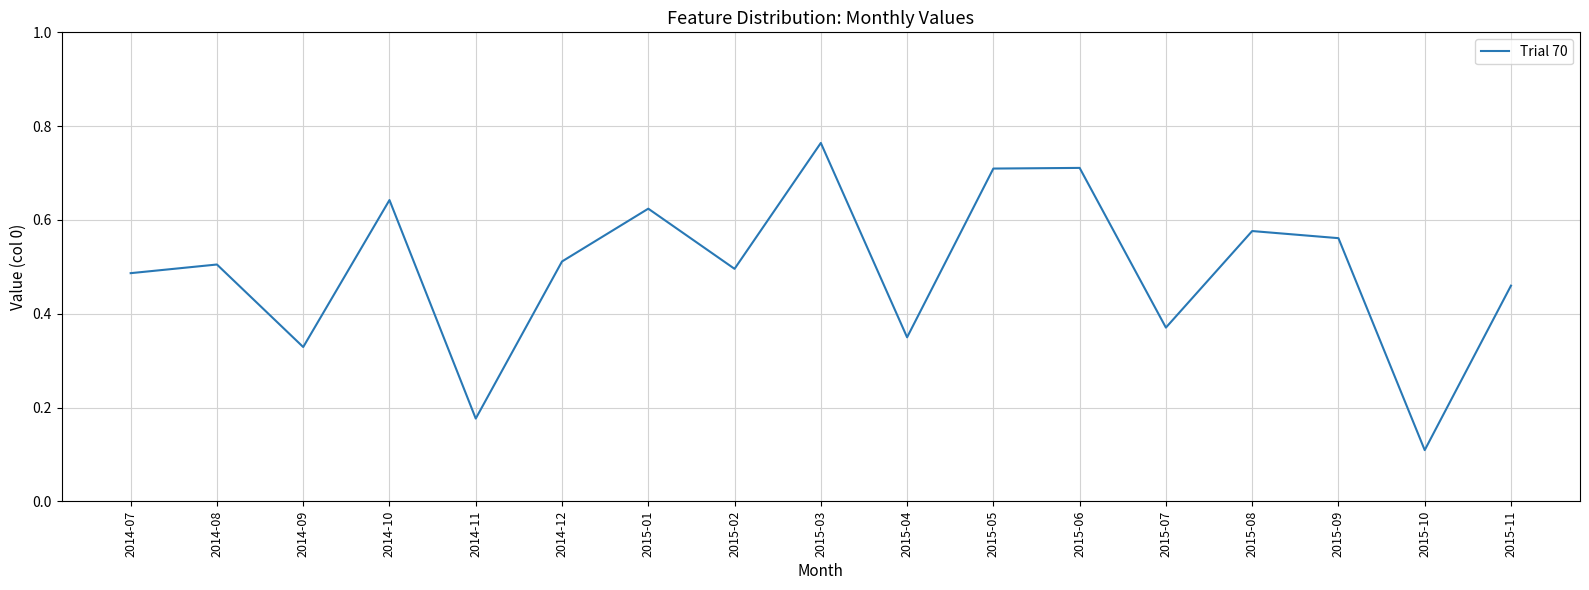

True or false: there are more than 1 points higher than both neighbors.

True